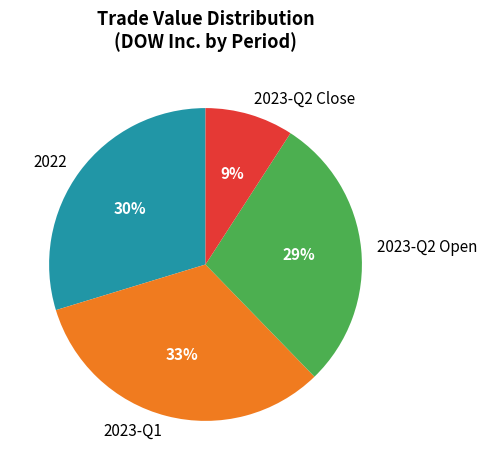

What is the ratio of the value at 2023-Q2 Open to the value at 2023-Q1?

0.9